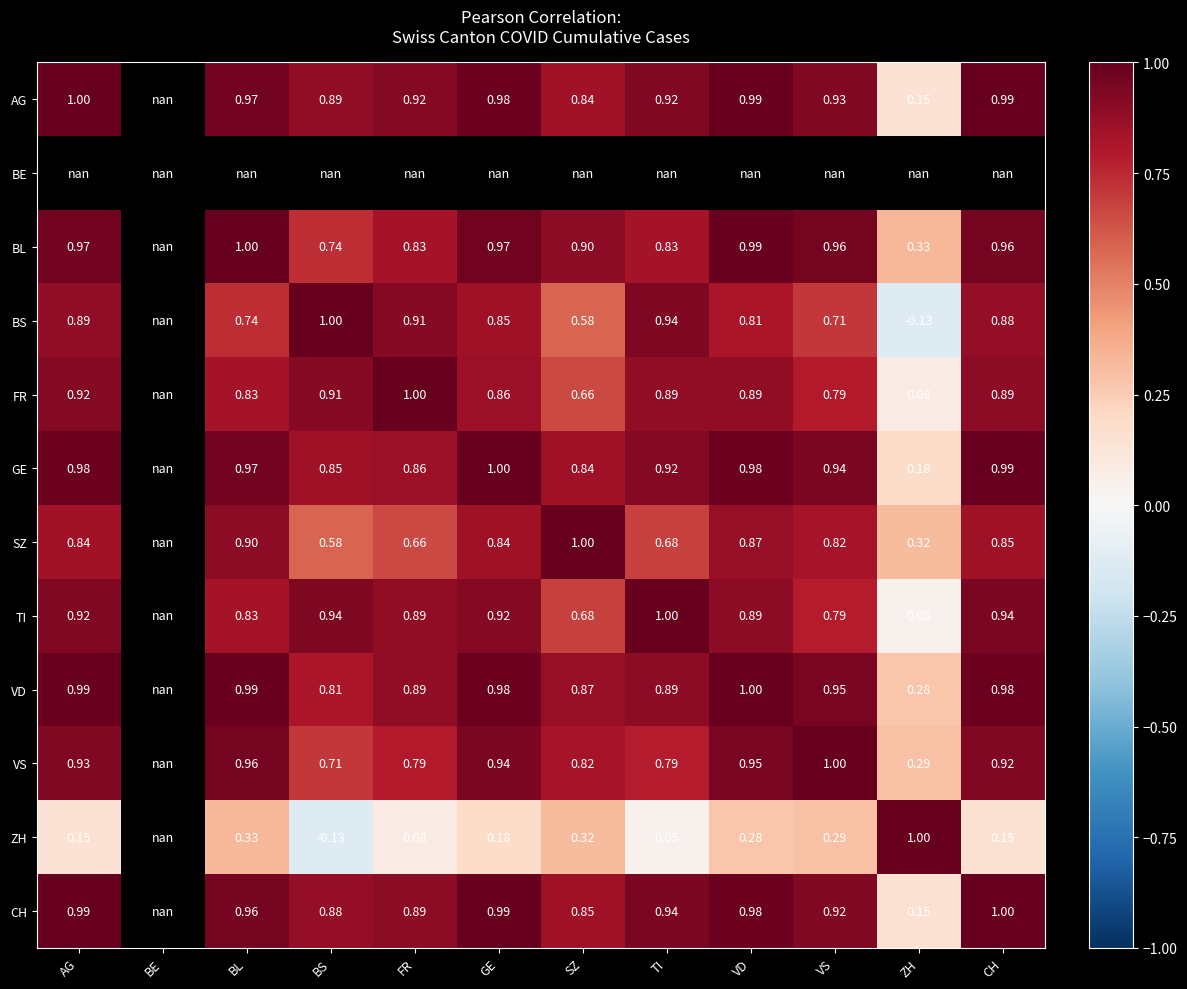

Which has a higher value, GE or BS?

GE